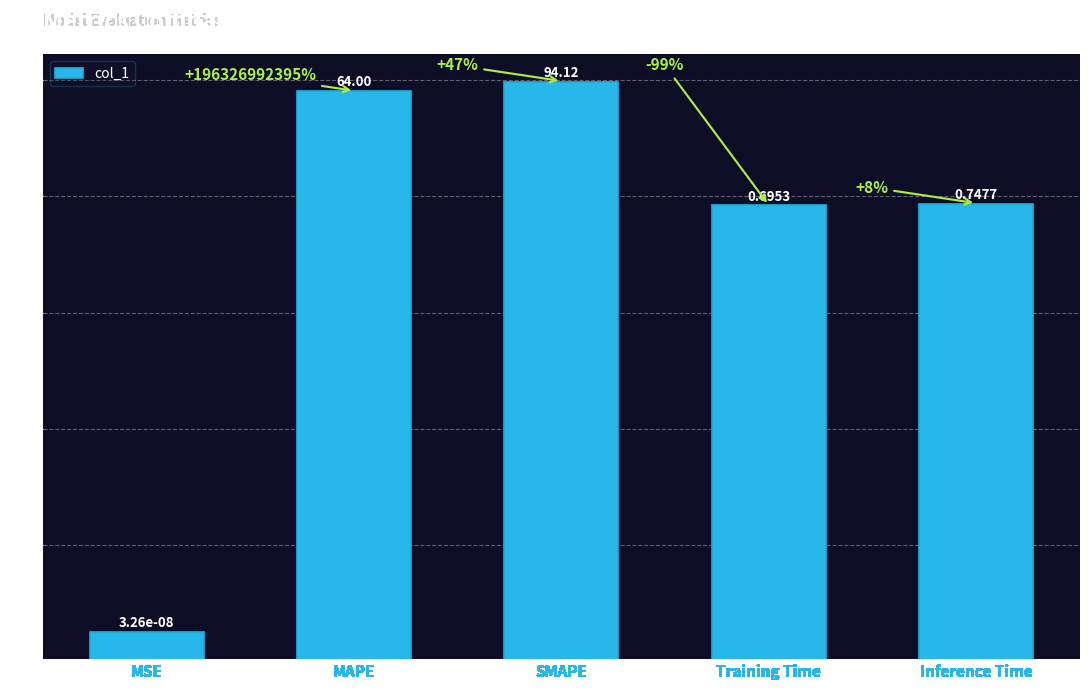

What value does the data have at SMAPE?

94.1